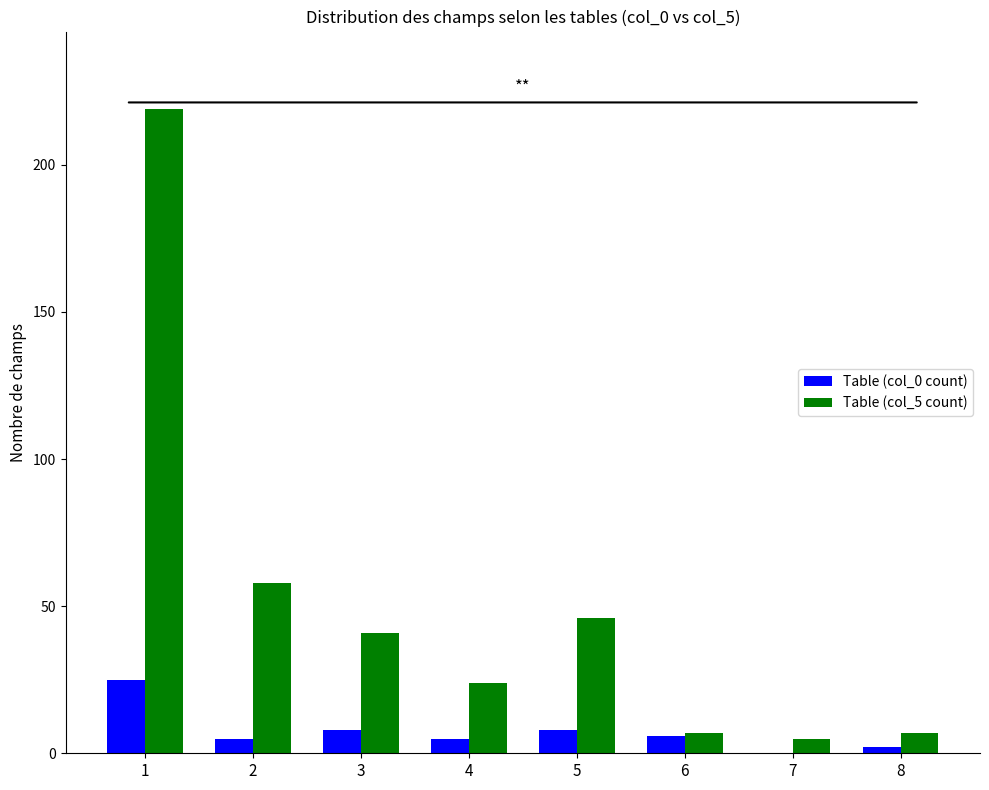

What are all the series names shown in the legend?

Table (col_0 count), Table (col_5 count)